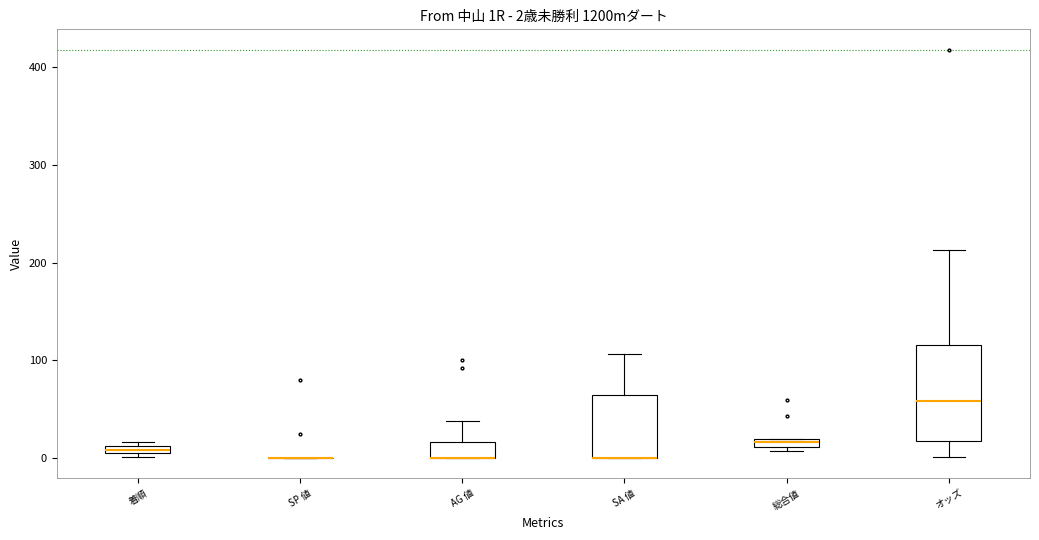

Which box is the tallest, from its lower edge to its upper edge?

オッズ